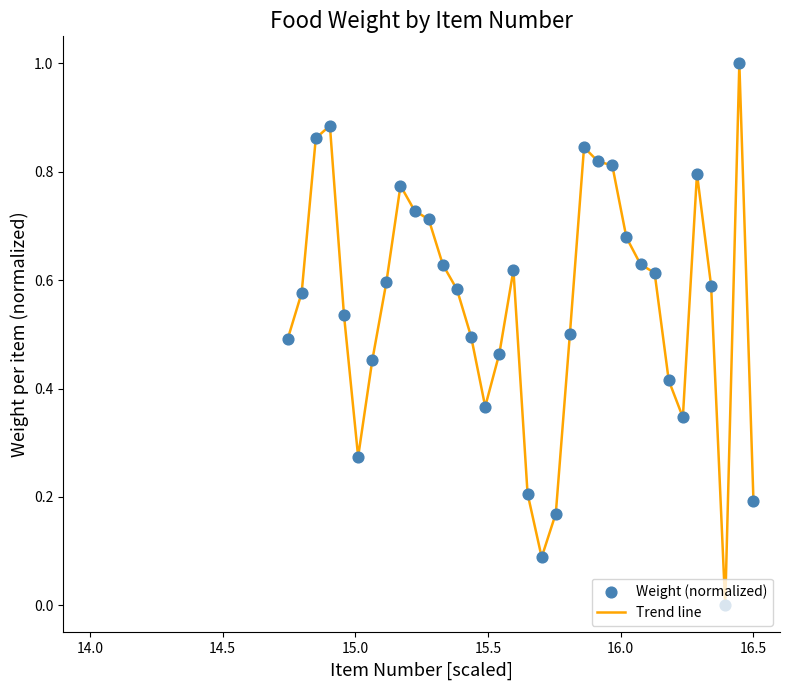

What is the difference between the maximum and minimum values?

1.0